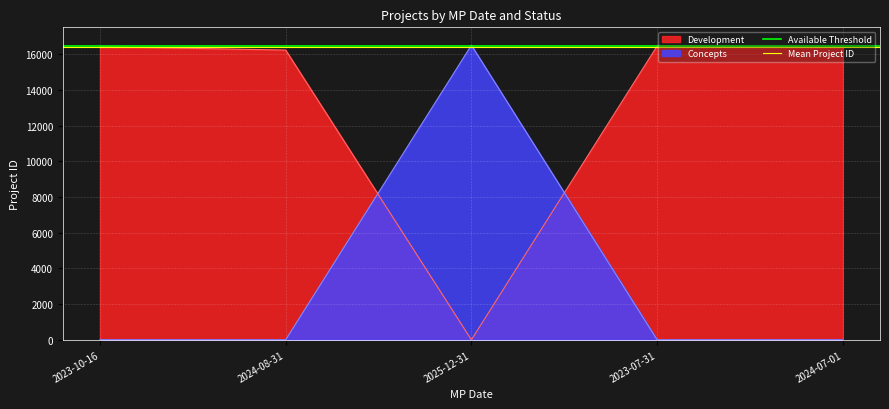

How many lines are shown in the chart?

2